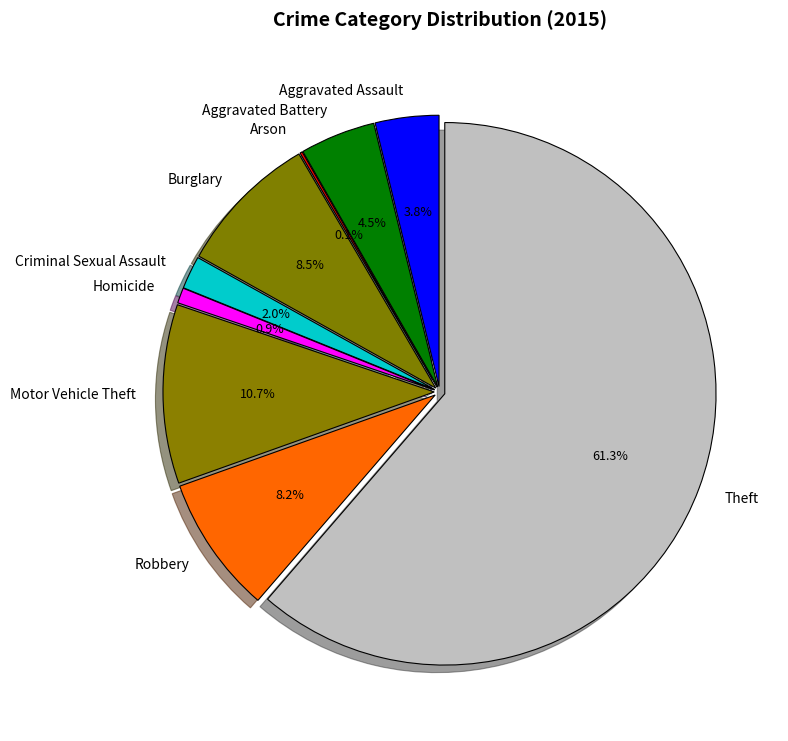

Which category has the smallest portion of the pie?

Arson